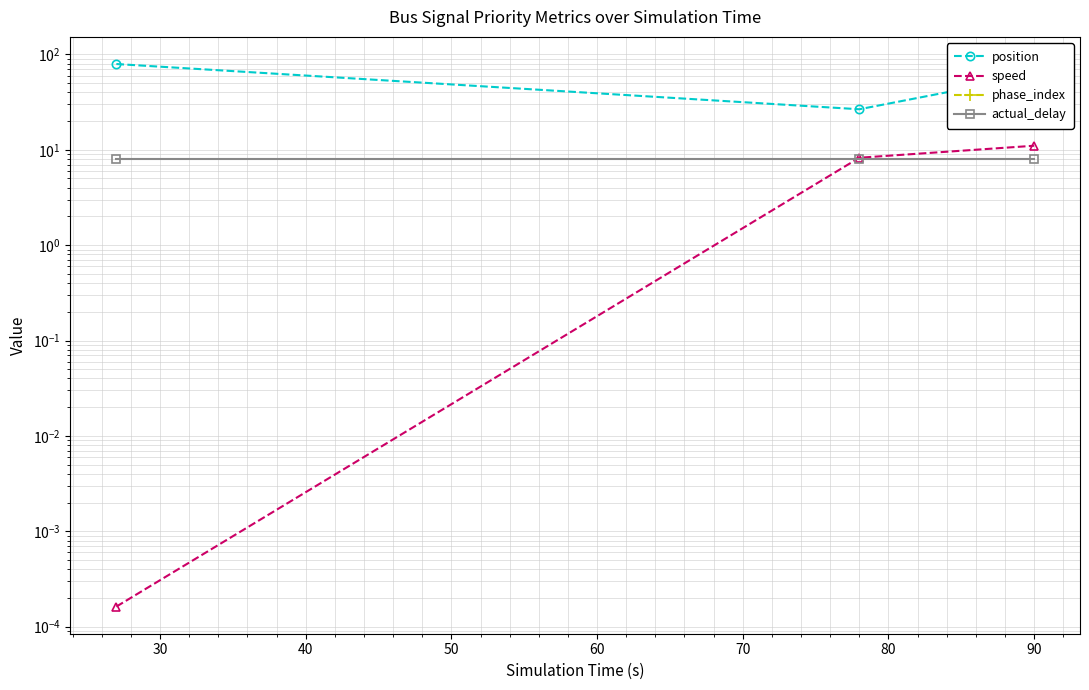

What are all the series names shown in the legend?

position, speed, phase_index, actual_delay